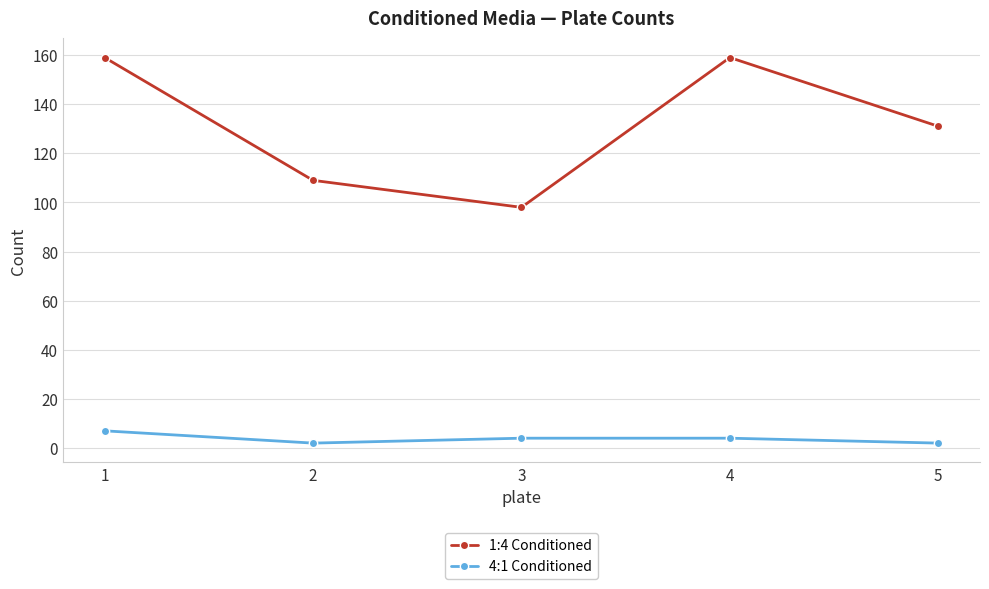

What is the sum of the 1:4 Conditioned values at 2 and 3?

207